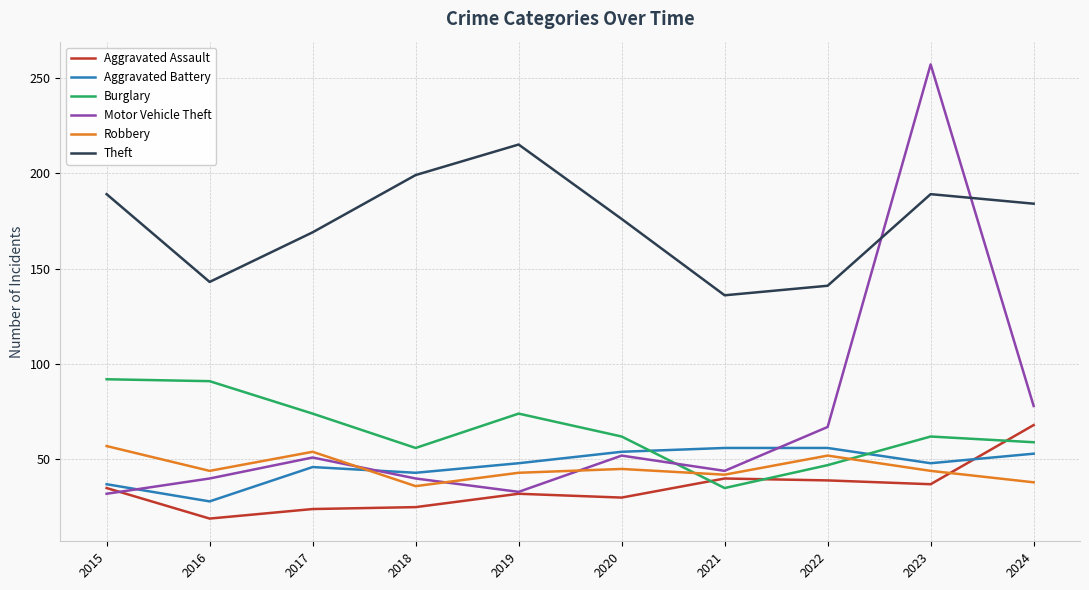

At which category is the sum across all series the highest?

2023